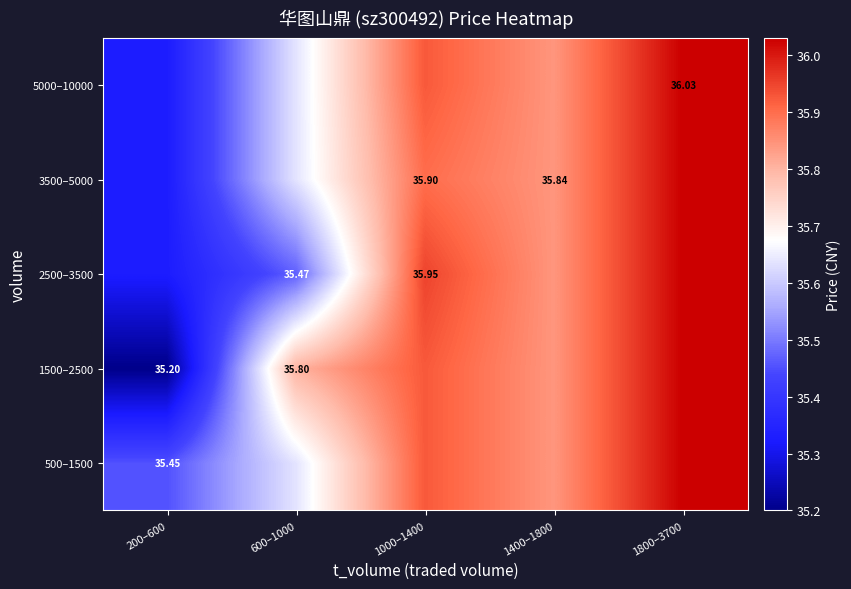

At which label does 1500–2500 reach its peak?

1800–3700